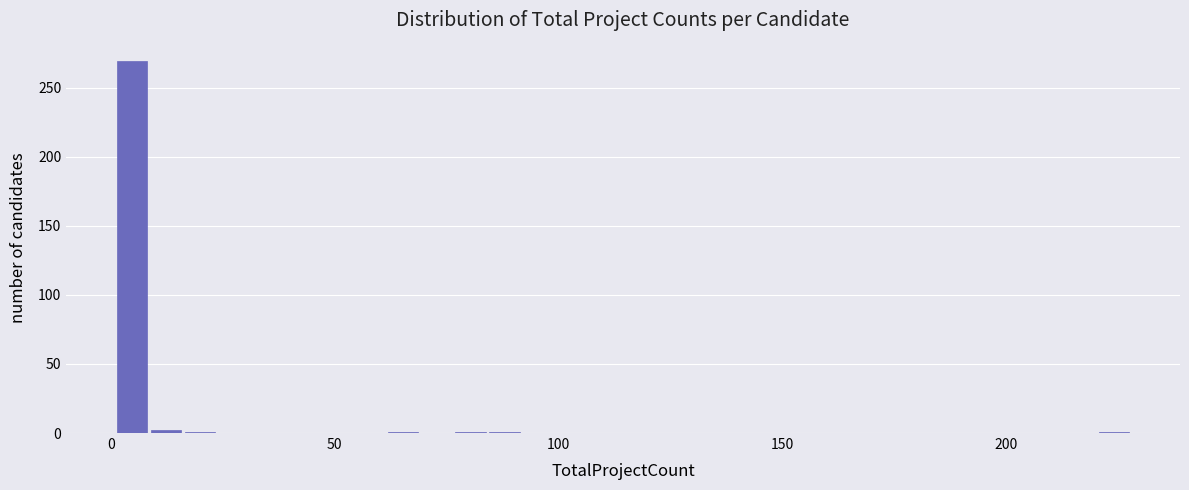

Read against the x-axis, roughly where is the centre of the tallest bar?

5